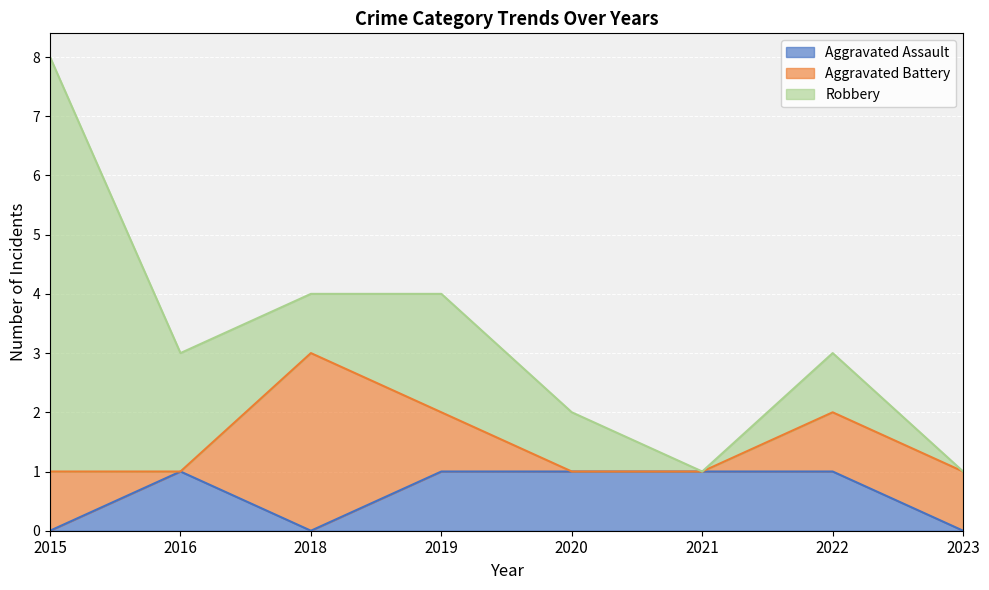

How many times do Aggravated Battery and Aggravated Assault cross each other?

2